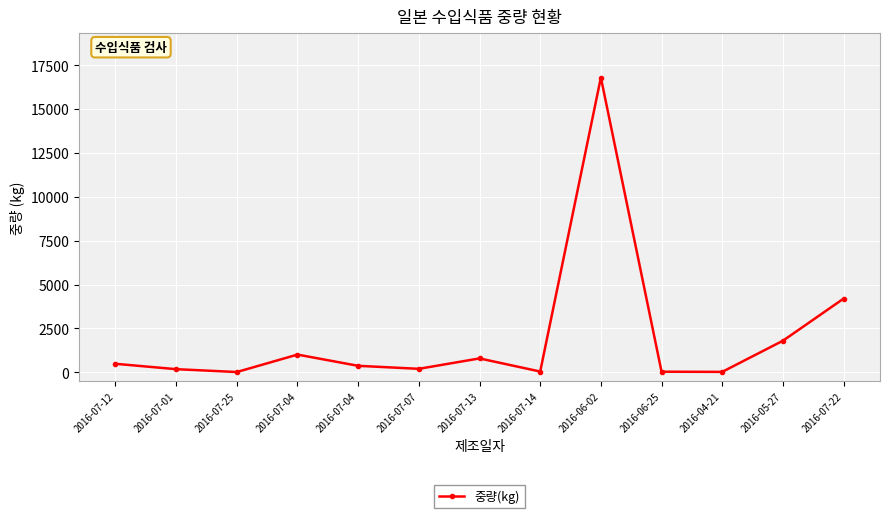

Between 2016-07-22 and 2016-06-25, which is larger?

2016-07-22